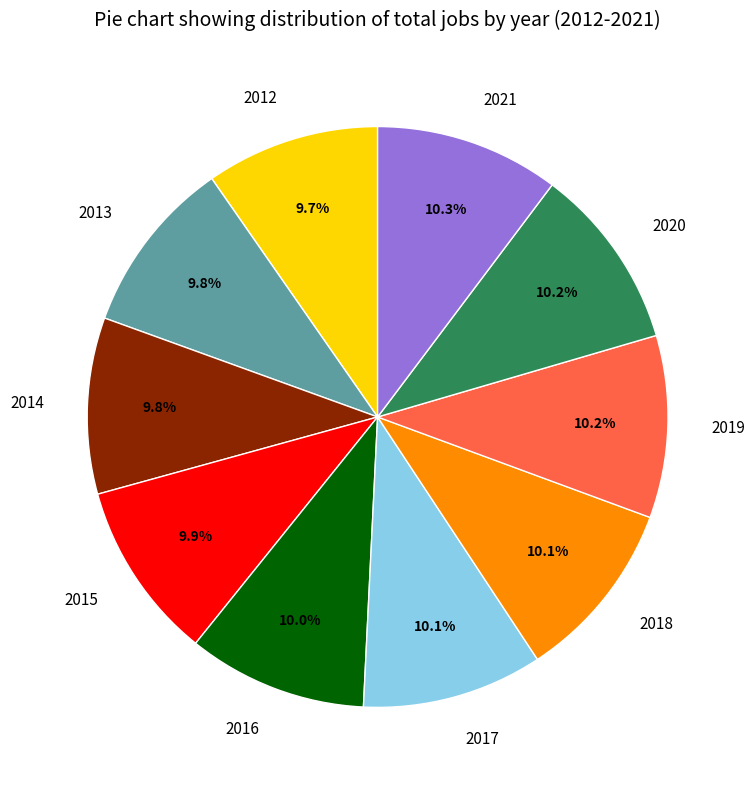

True or false: 2015 accounts for 10% of the total.

True